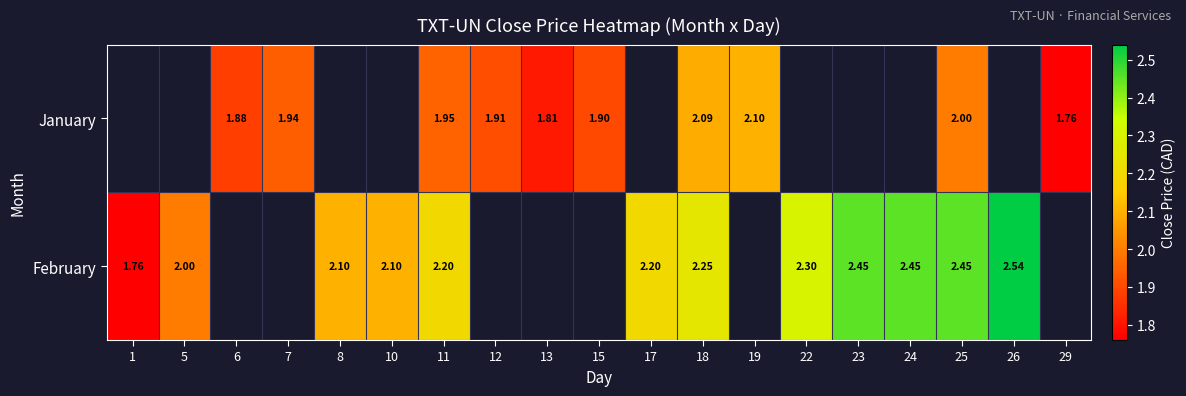

At which category does the chart reach its peak across all series?

26